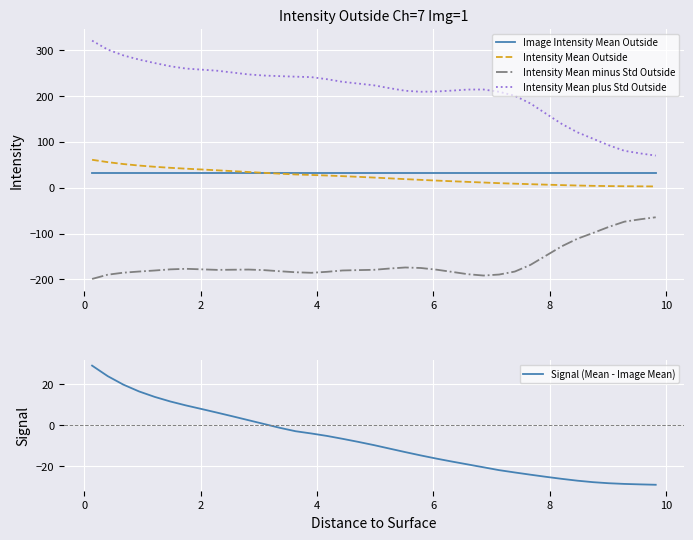

True or false: Intensity Mean plus Std Outside and Image Intensity Mean Outside cross at least once.

False